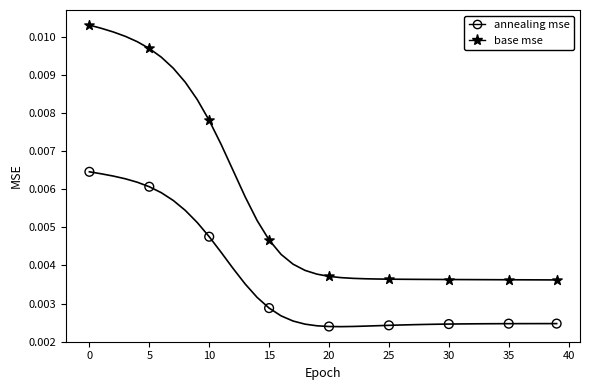

Is this an area chart (filled region under the line)?

No